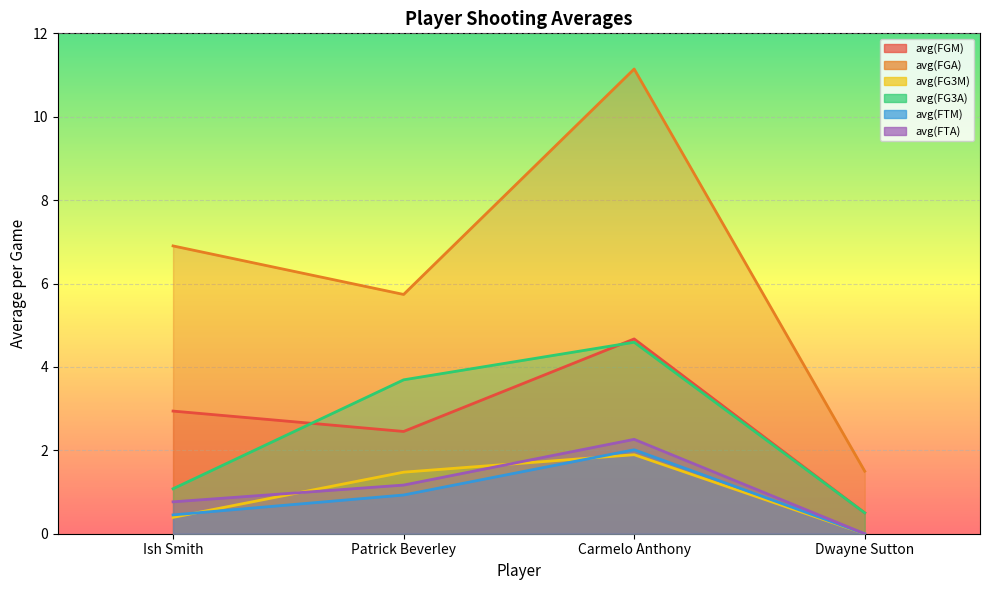

What position from the left is Carmelo Anthony?

3